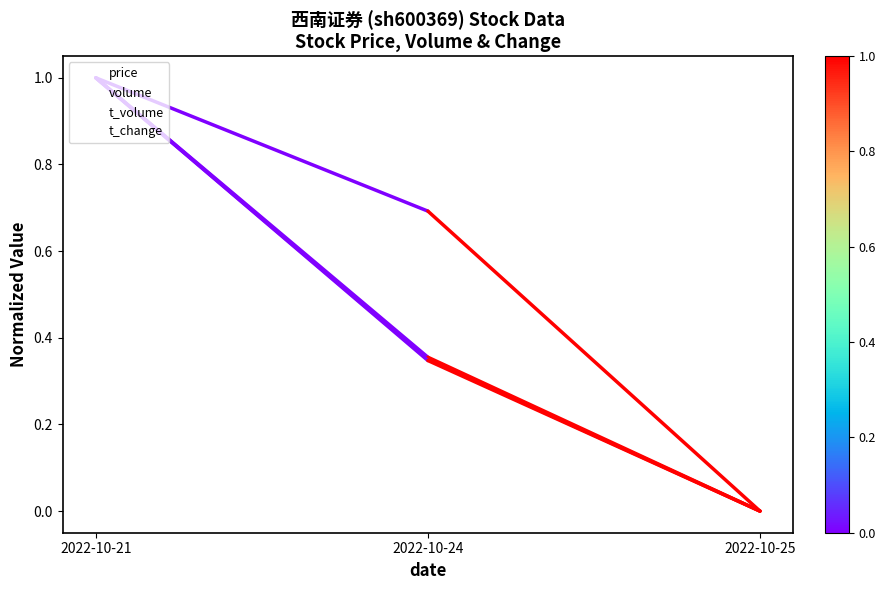

Which series has the largest total across all categories?

price